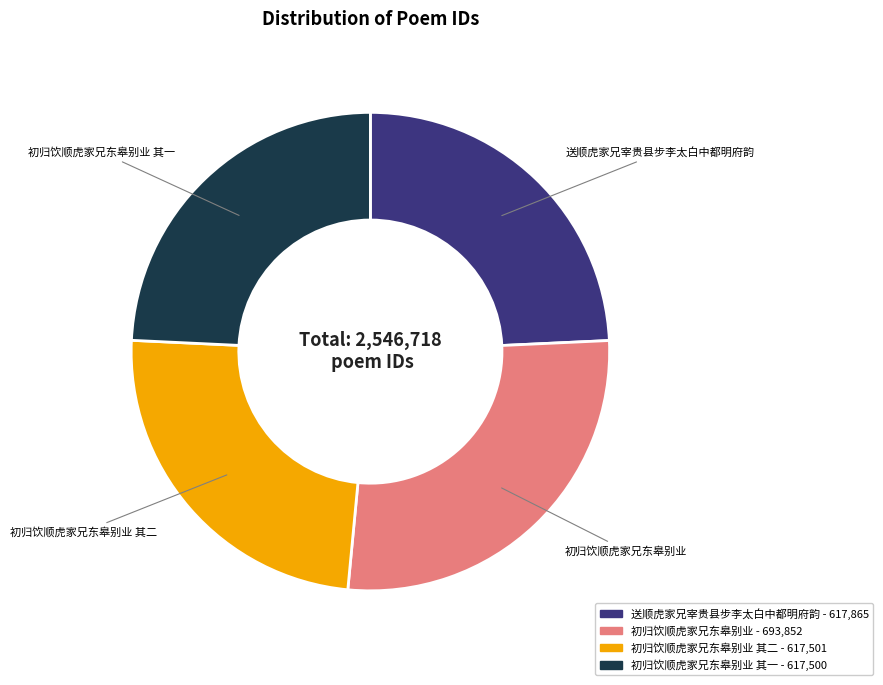

Is there a majority slice in this chart?

No